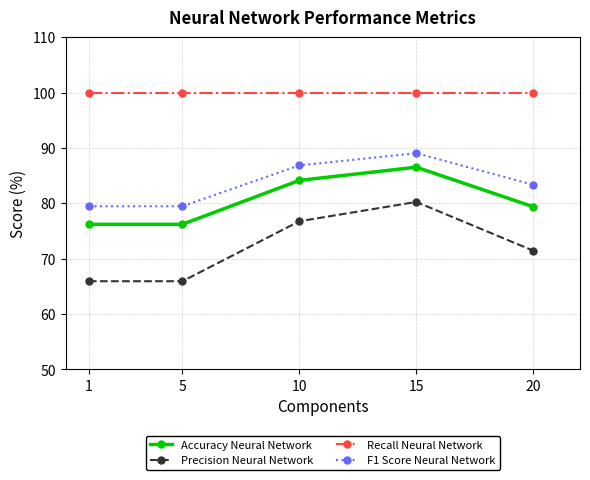

True or false: F1 Score Neural Network and Accuracy Neural Network cross at least once.

False